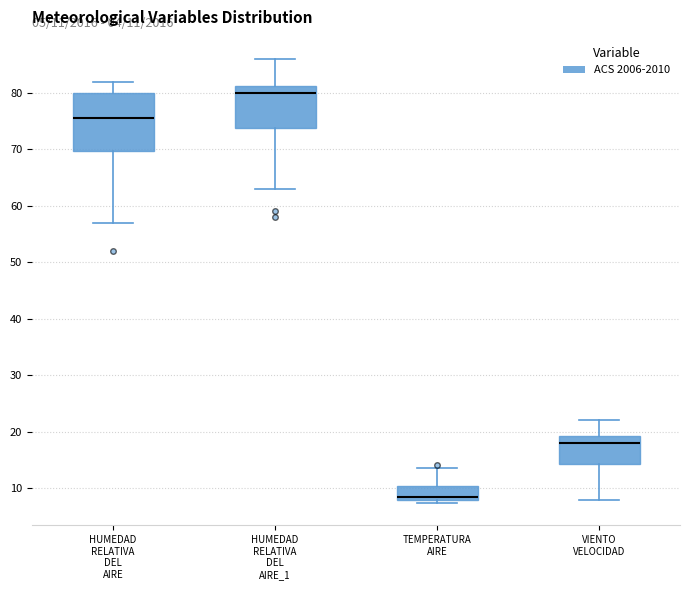

Which box is the tallest, from its lower edge to its upper edge?

HUMEDAD RELATIVA DEL AIRE